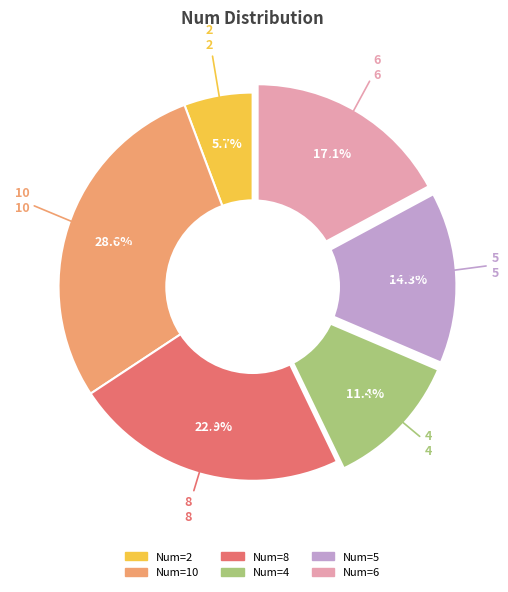

Is there a majority slice in this chart?

No